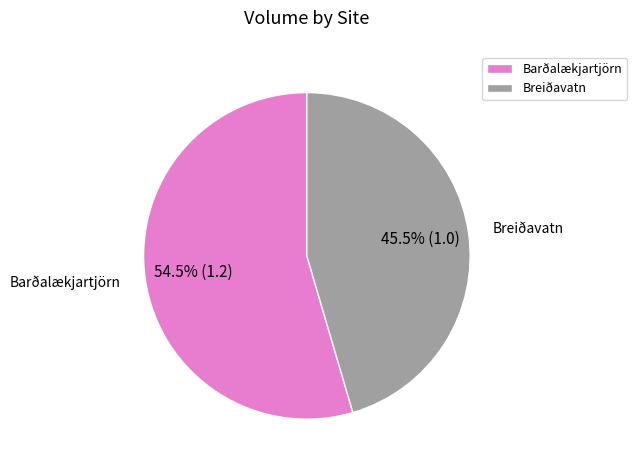

To the nearest percent, what is the difference between the largest and smallest slice percentages?

9%